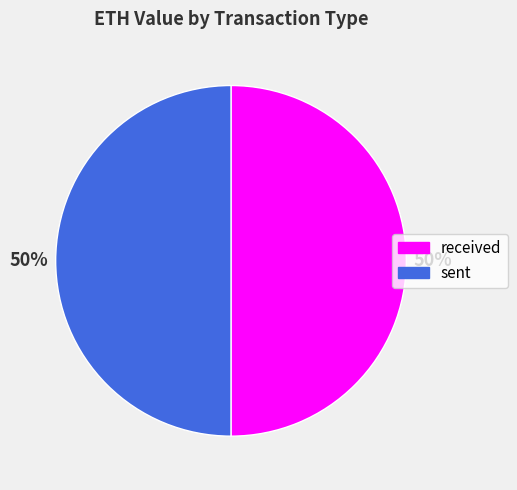

To the nearest percent, what percentage of the pie is received?

50%